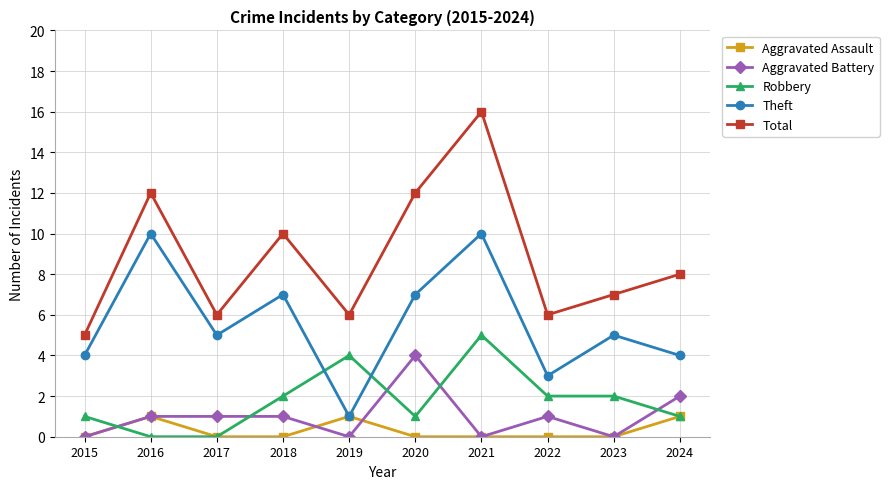

True or false: Theft has more than 1 points higher than both neighbors.

True